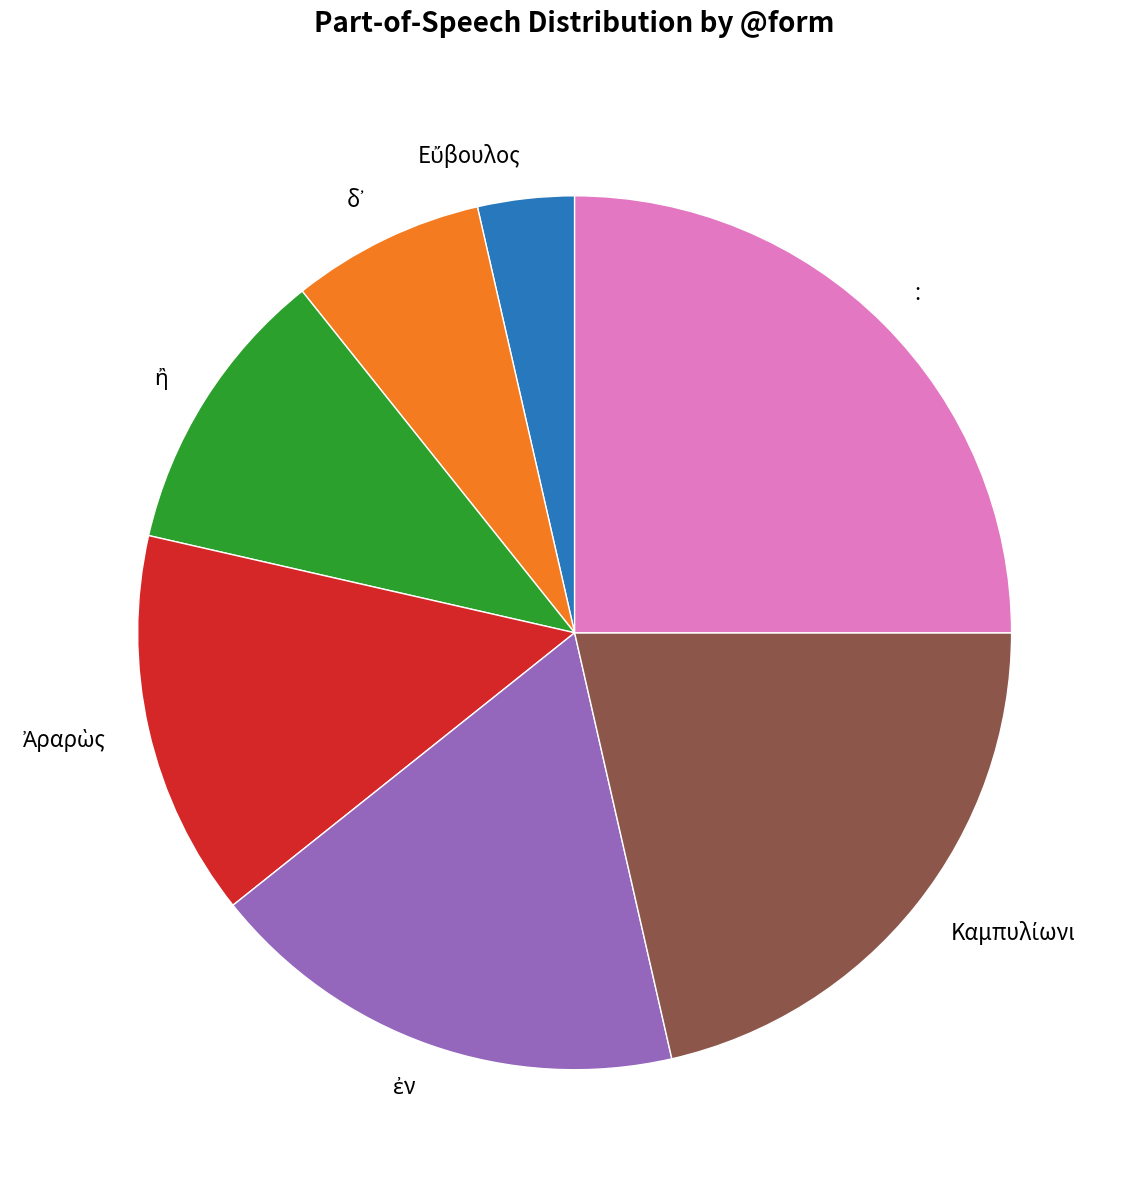

Does : represent more than half of the total?

No